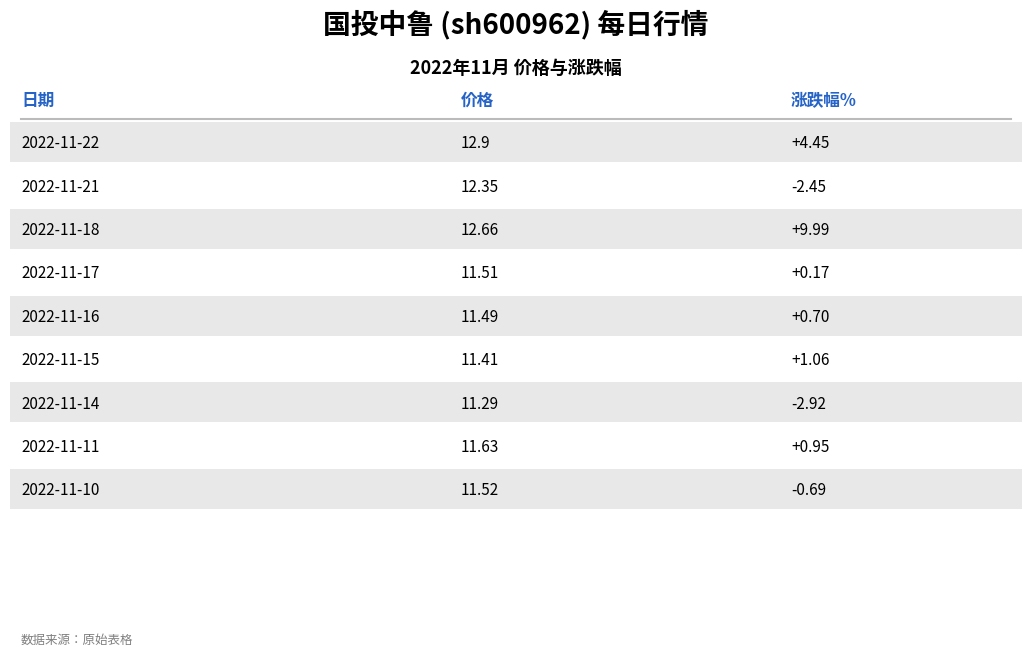

At which label is 价格 closest to 12?

2022-11-21